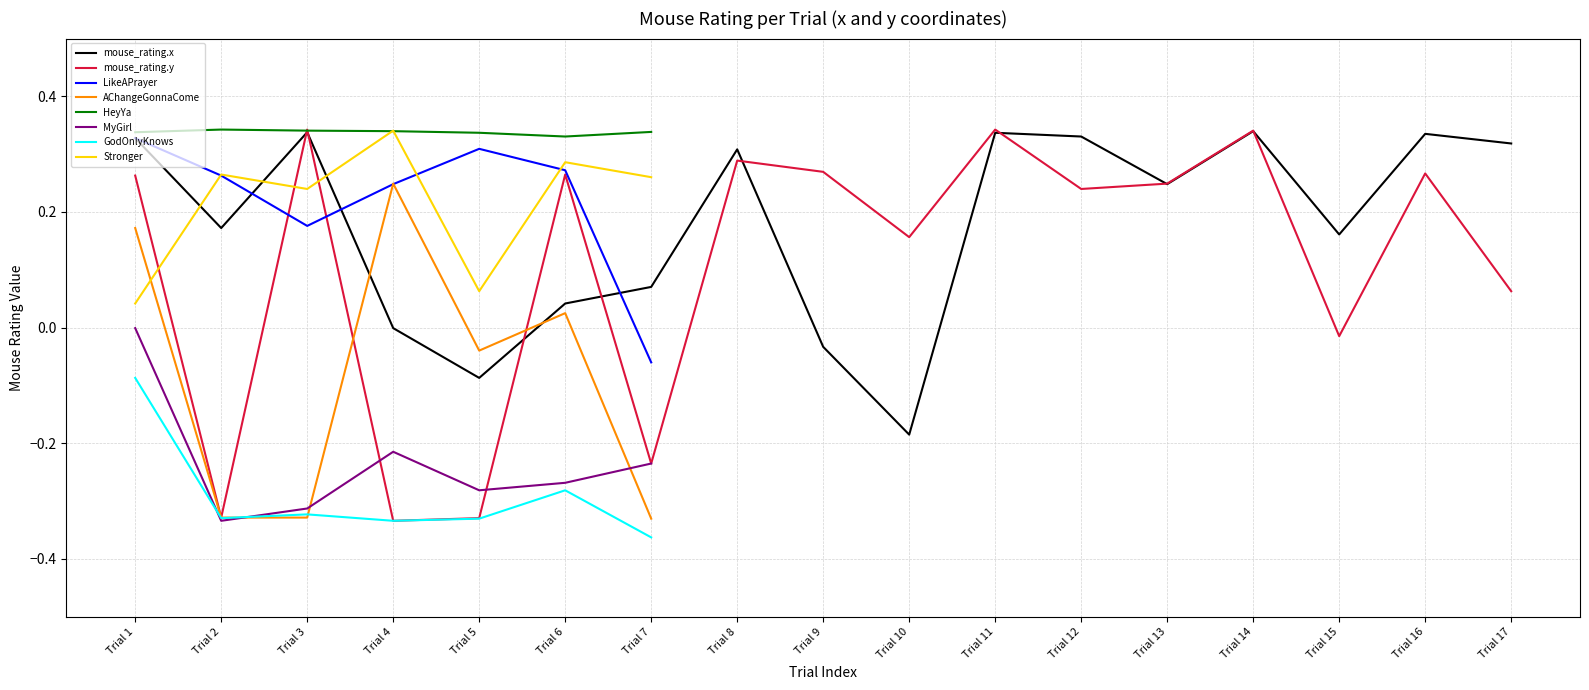

True or false: AChangeGonnaCome and HeyYa intersect in this chart.

False